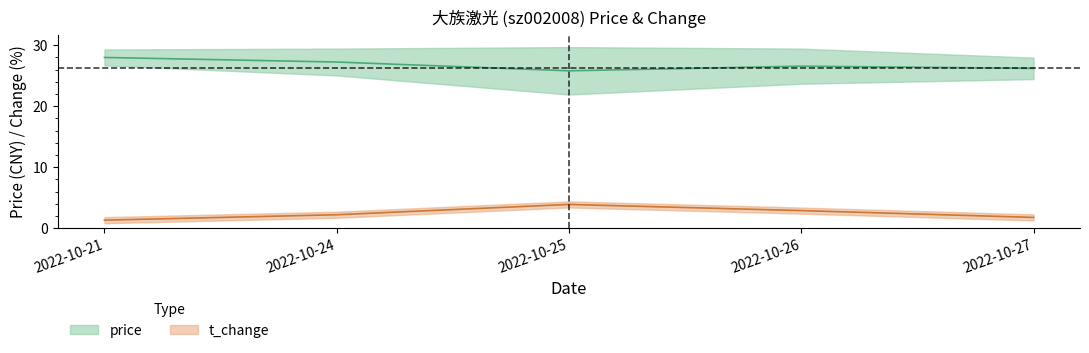

The t_change series shows 2.9 at 2022-10-26. True or false?

True